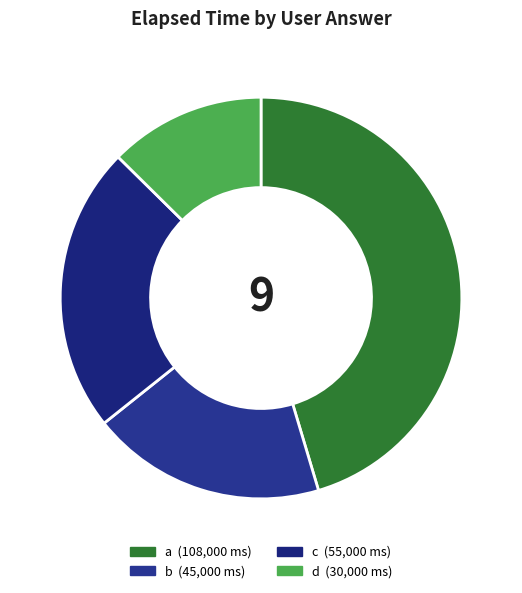

Count the number of slices in the pie.

4